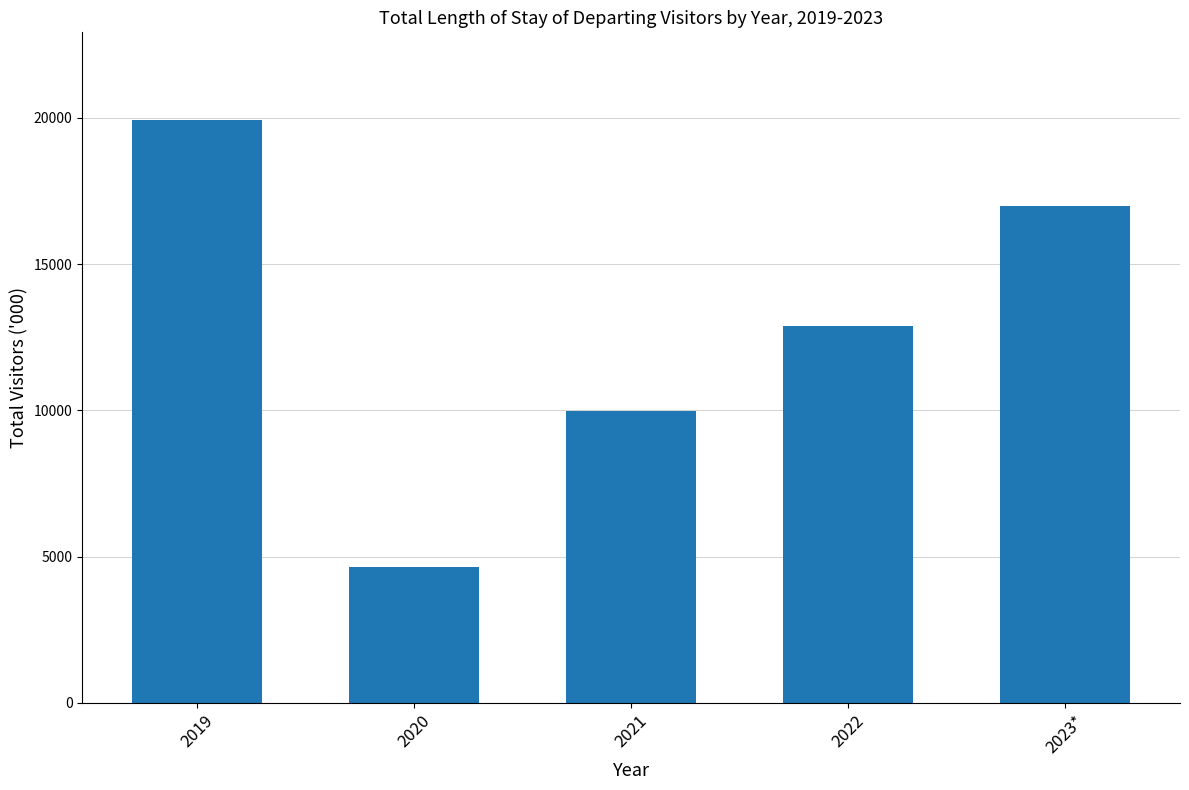

Approximately how many times larger is the value at 2023* compared to 2021?

1.7